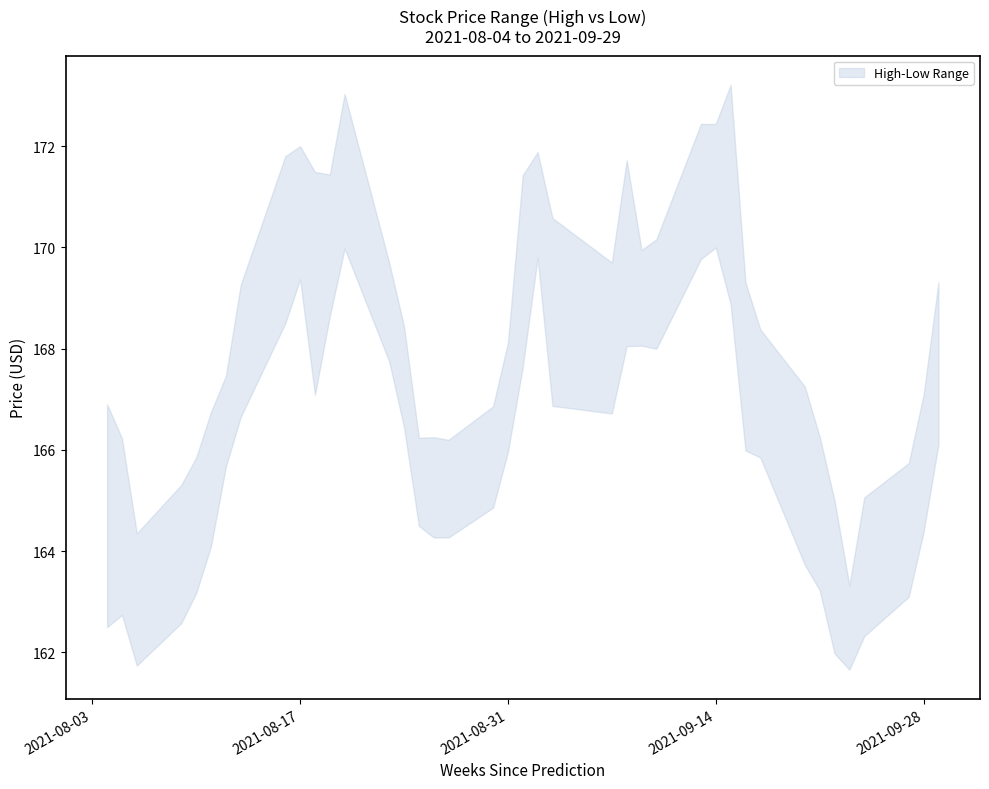

What is the difference between the maximum and second lowest values in the high series?

8.9